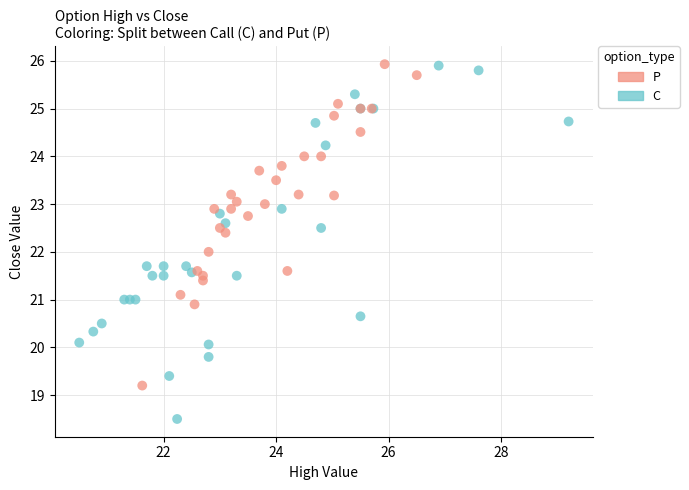

Which series reaches the minimum Y coordinate?

C